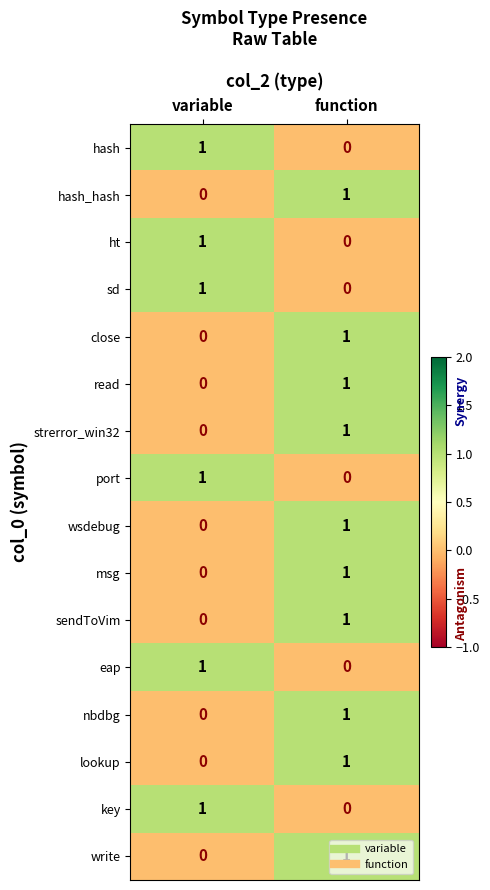

What is the total value across all series at variable?

6